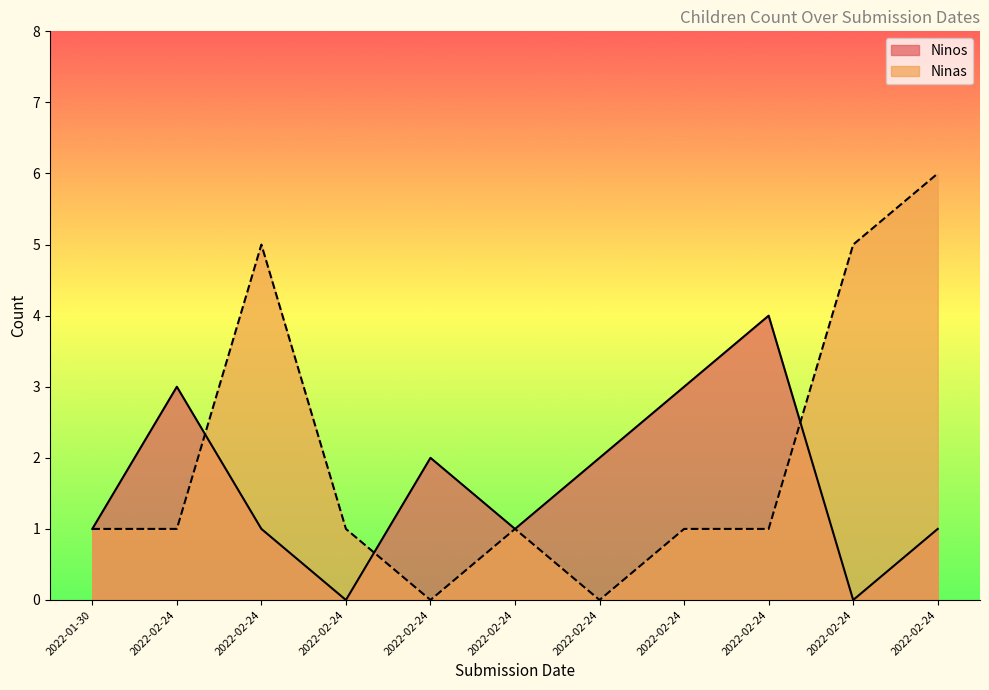

What is the sum of all Ninas values?

22